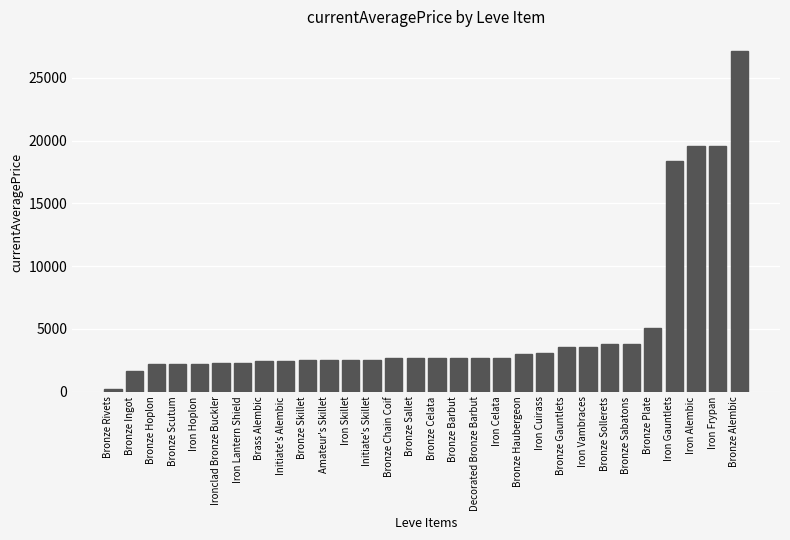

What is the average value?

5142.7